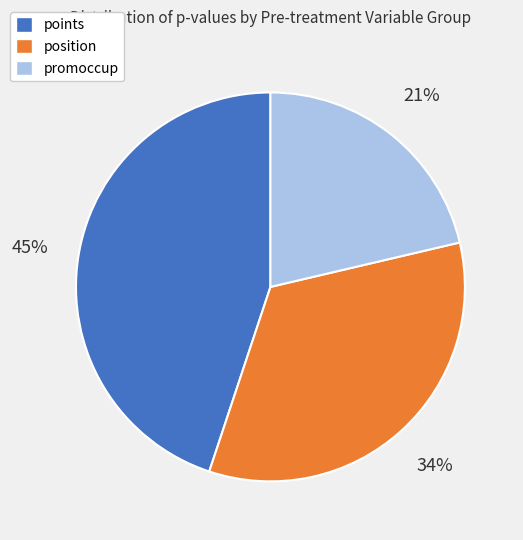

The position slice represents 21% of the pie. True or false?

False